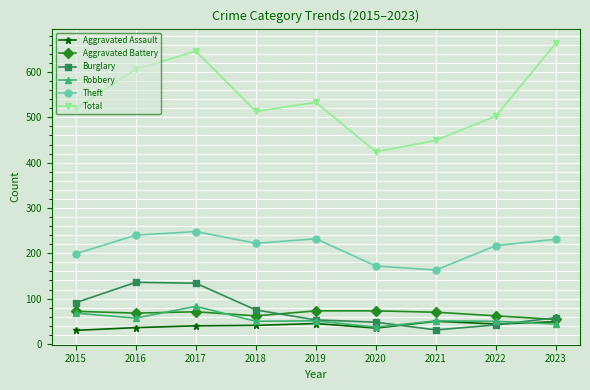

True or false: Total and Aggravated Battery cross at least once.

False